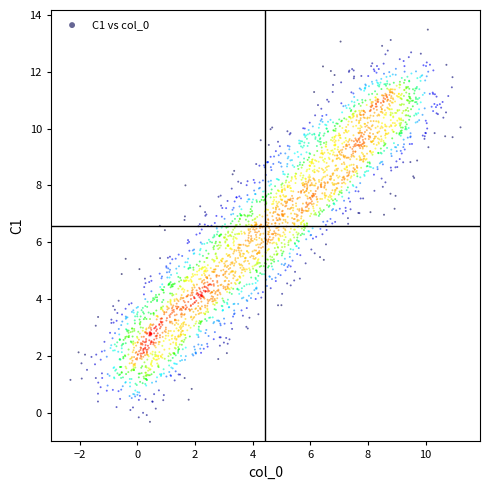

What is the range of Y values (max minus min)?

13.8